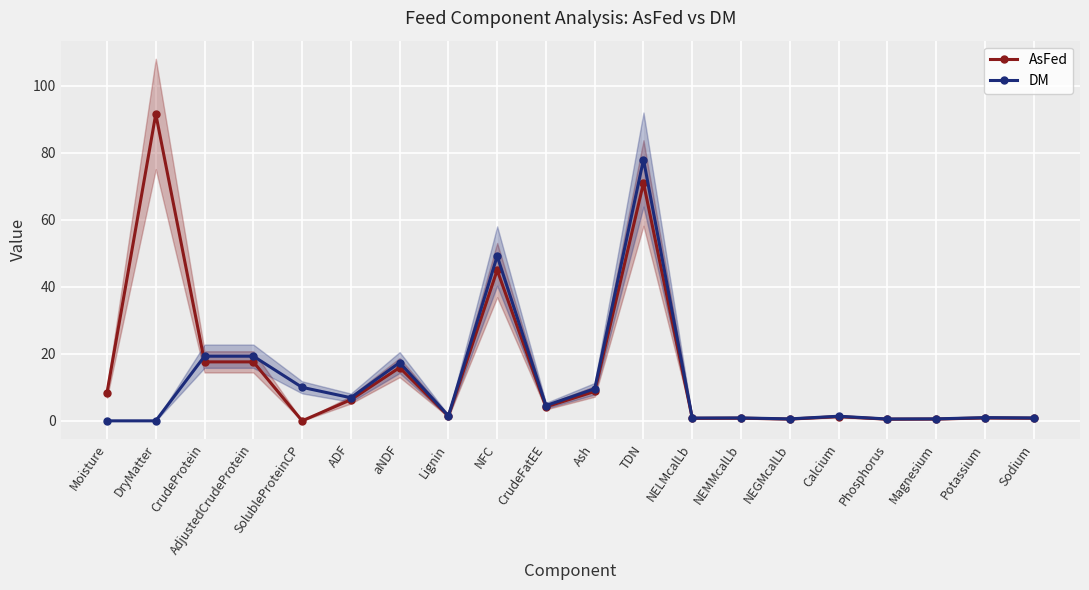

How many intersections are there between DM and AsFed?

1